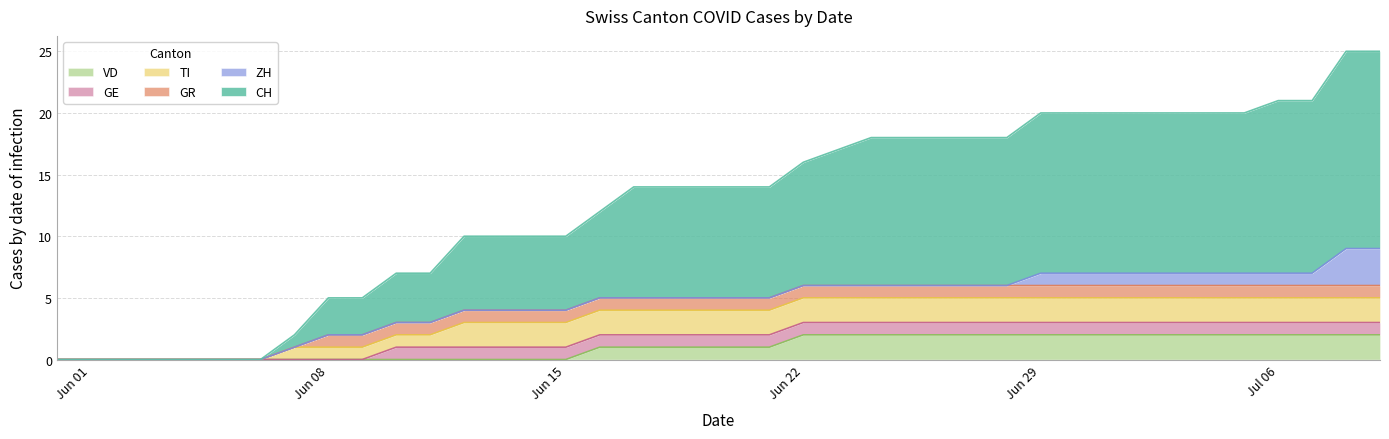

Count the TI values in the range 1 to 2.

33